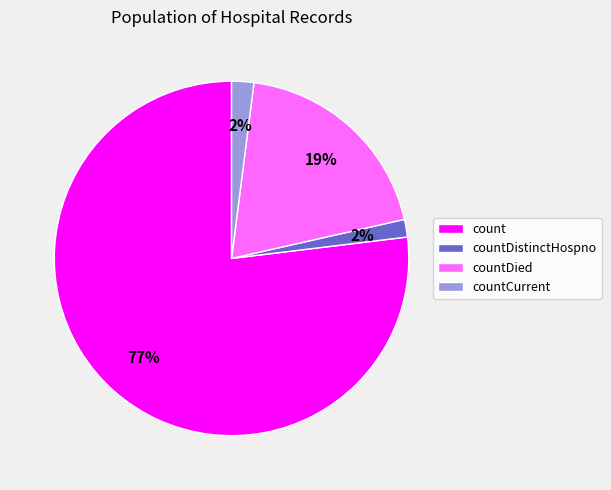

Is it true that countDistinctHospno is 2% of the pie?

True